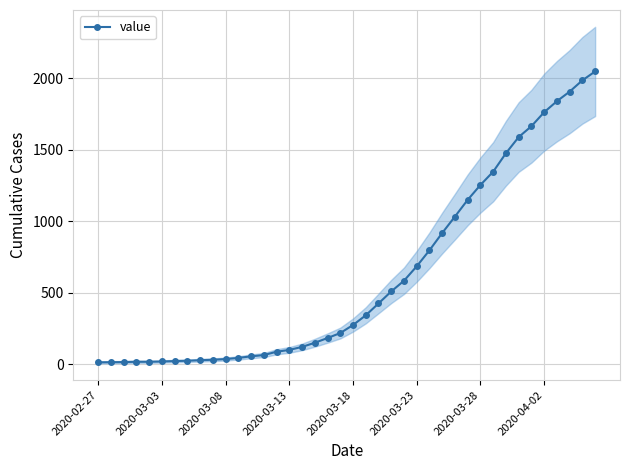

The chart shows a value of 815 at 23. True or false?

False